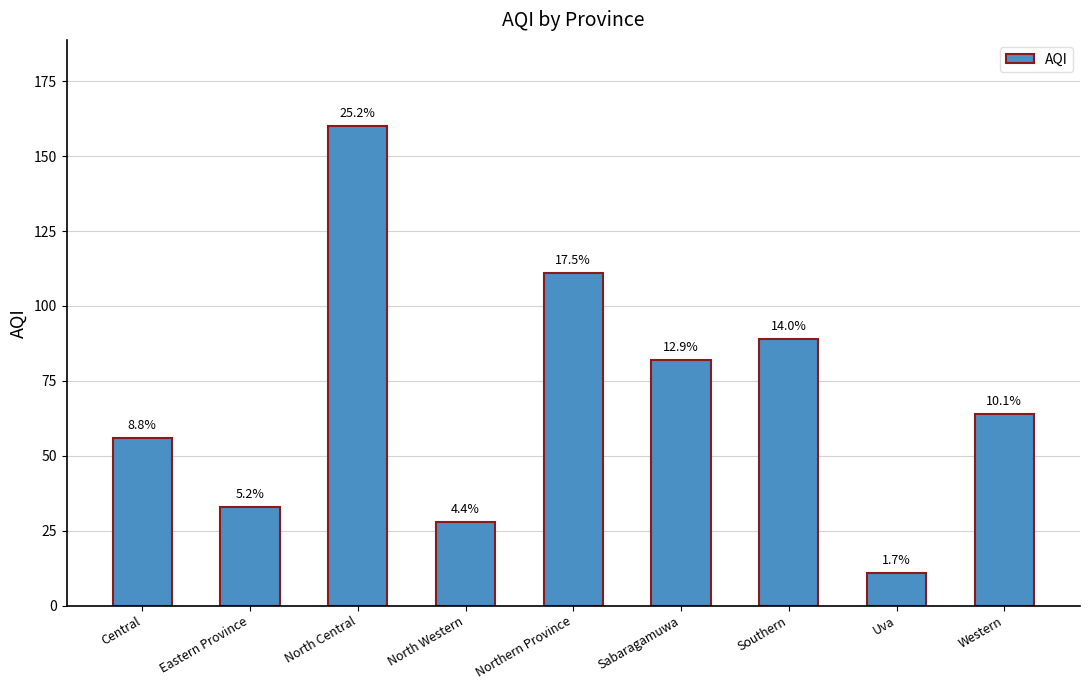

Between Sabaragamuwa and Southern, which is larger?

Southern